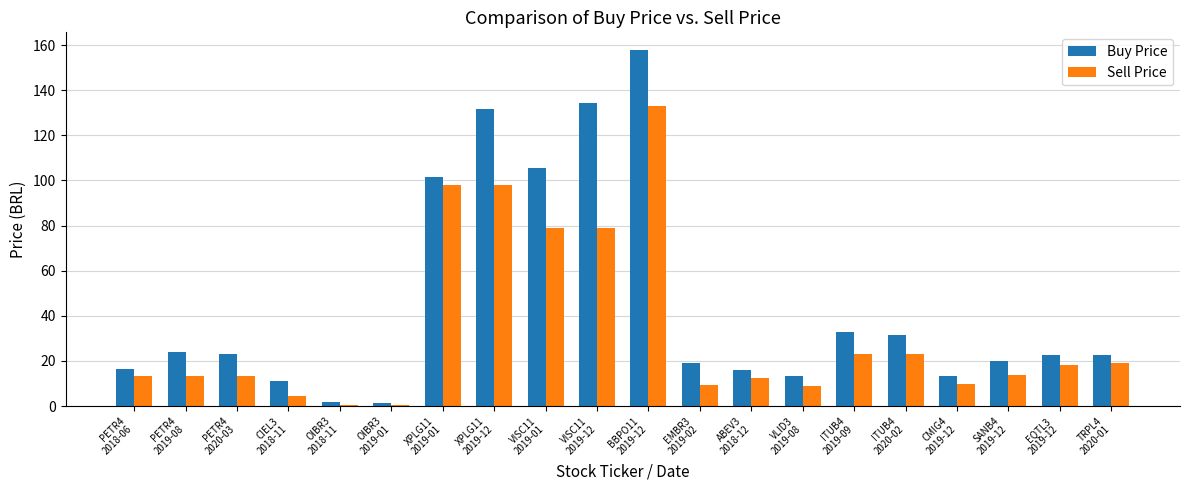

Rank the series at PETR4
2020-03 from highest to lowest value.

Buy Price, Sell Price